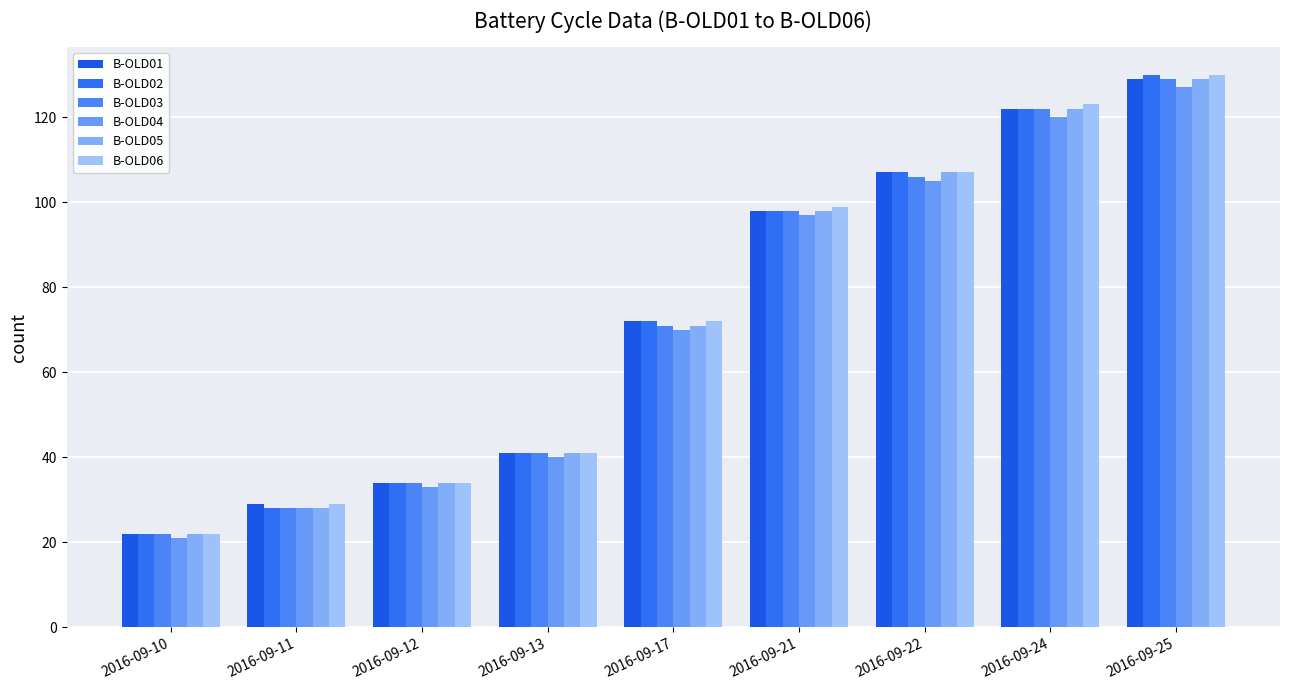

Read the B-OLD03 value at 2016-09-21, to the nearest 5.

100